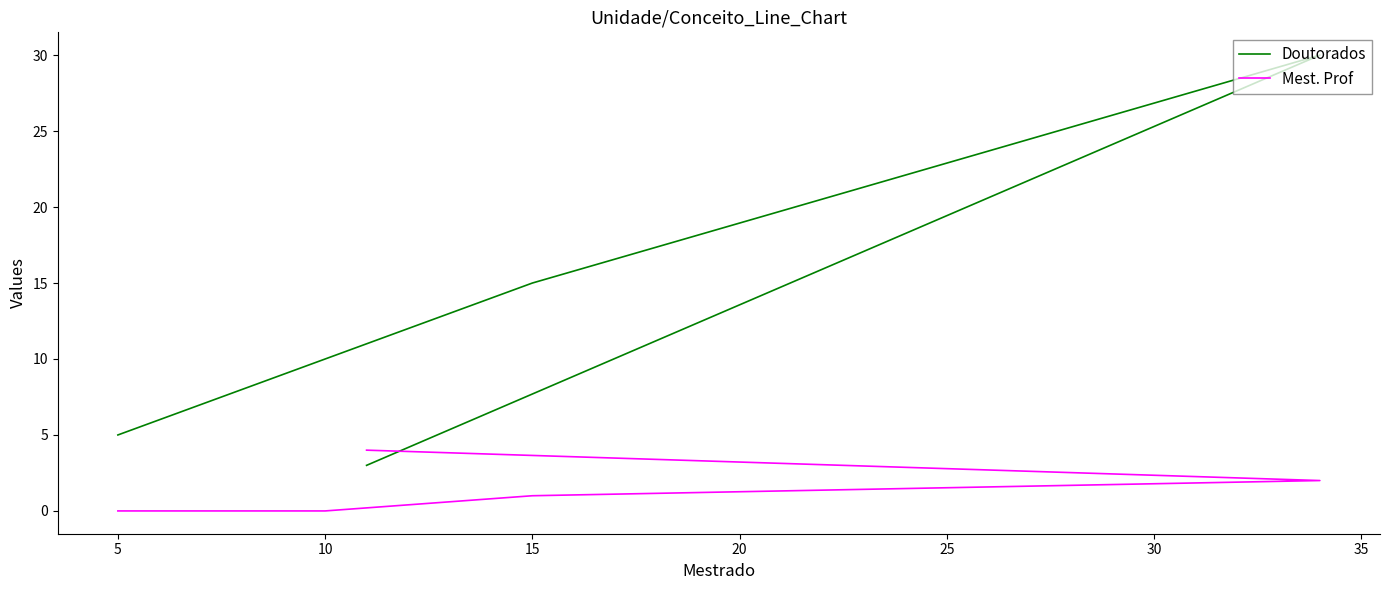

Count the Mest. Prof values in the range 0 to 2.

4